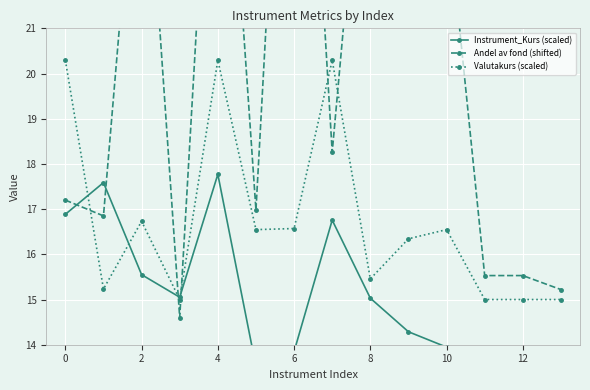

Is it true that Instrument_Kurs (scaled) equals 7.4 at 10?

False